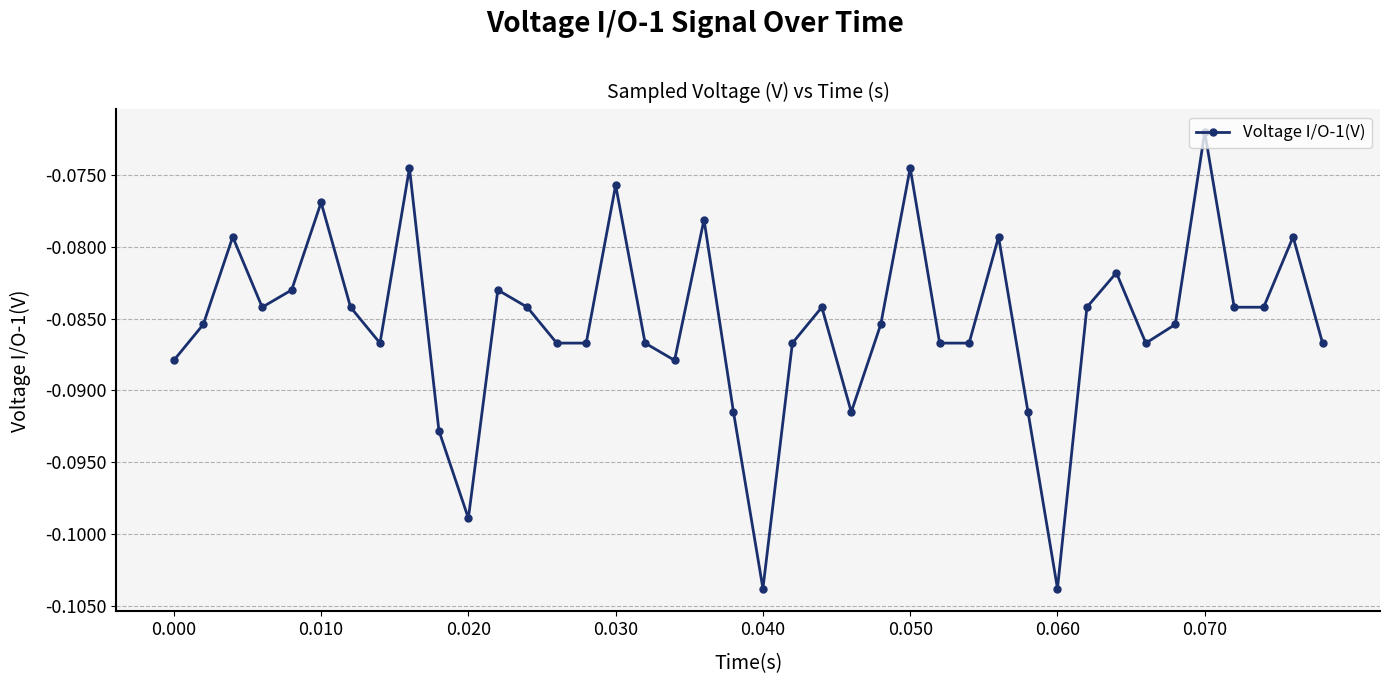

How many distinct data groups are displayed?

1